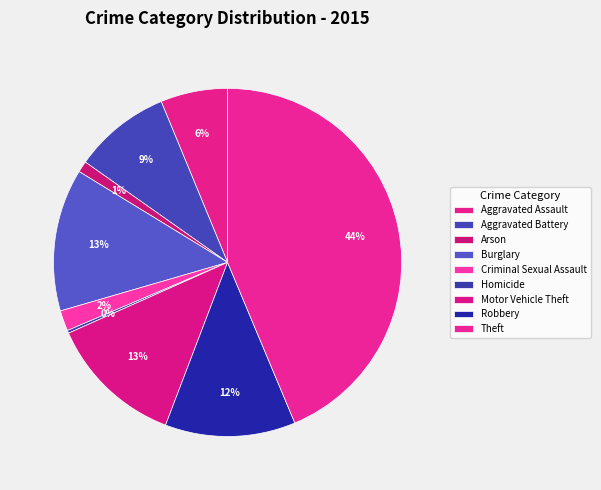

Combined, do Motor Vehicle Theft and Aggravated Assault account for over 50%?

No